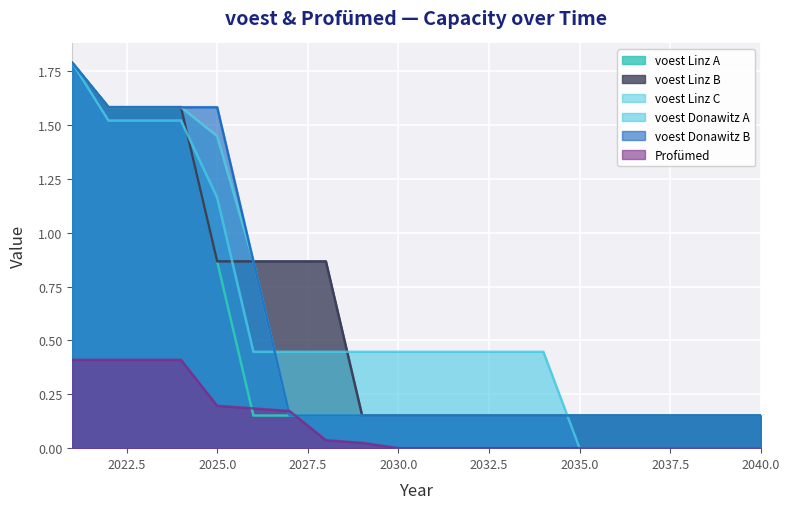

True or false: voest Donawitz B and voest Donawitz A cross at least once.

True